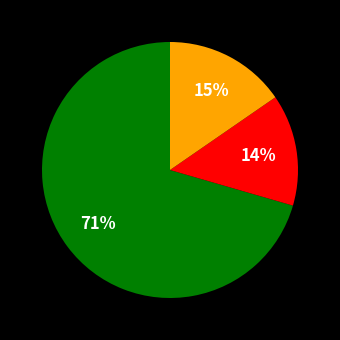

Is there a majority slice in this chart?

Yes